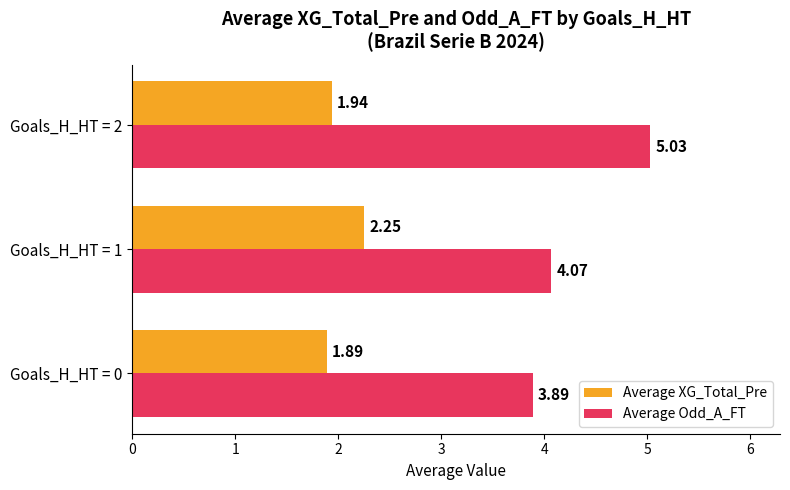

What is the difference between the maximum and second lowest values in the Average XG_Total_Pre series?

0.3